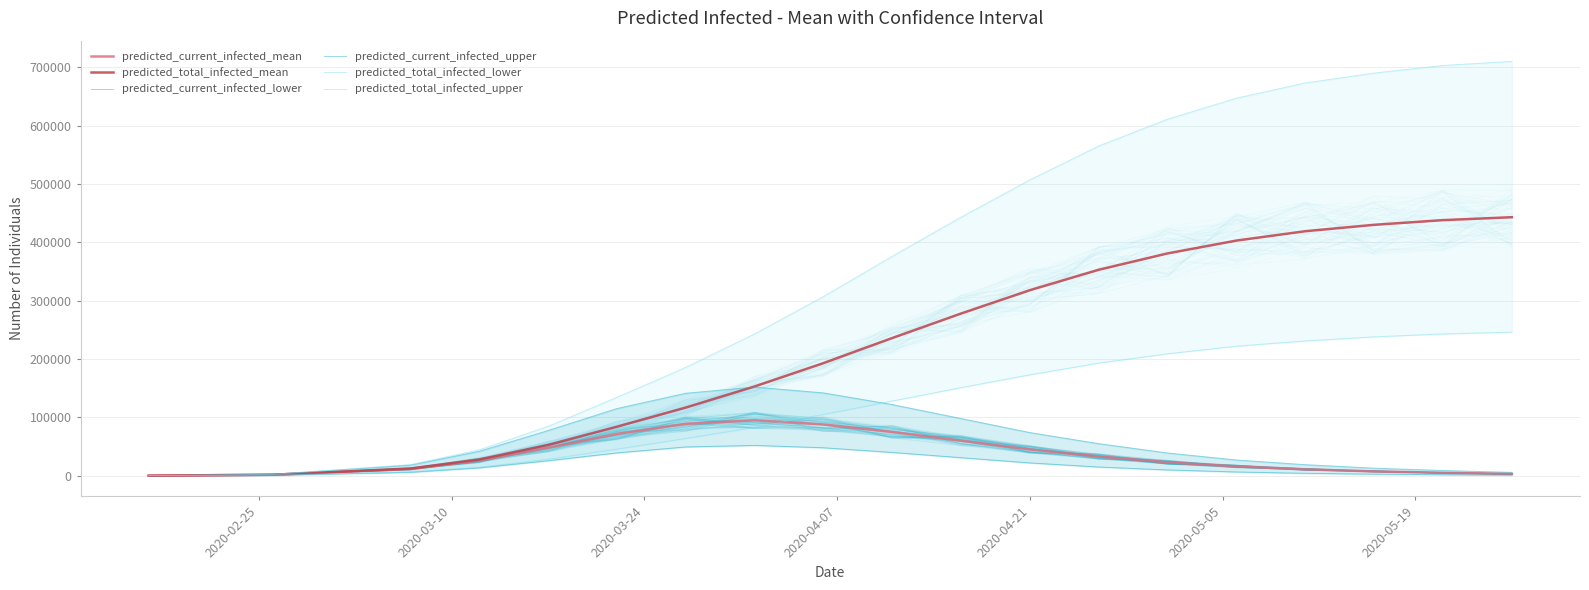

True or false: predicted_current_infected_mean has a value of 45000 at 2020-04-21.

True